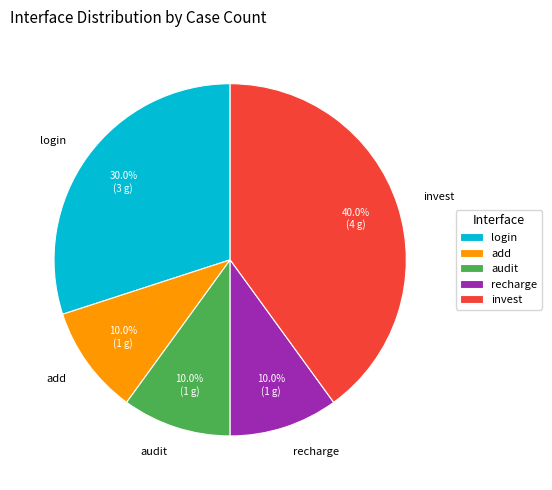

What percentage is NOT represented by add?

90.0%